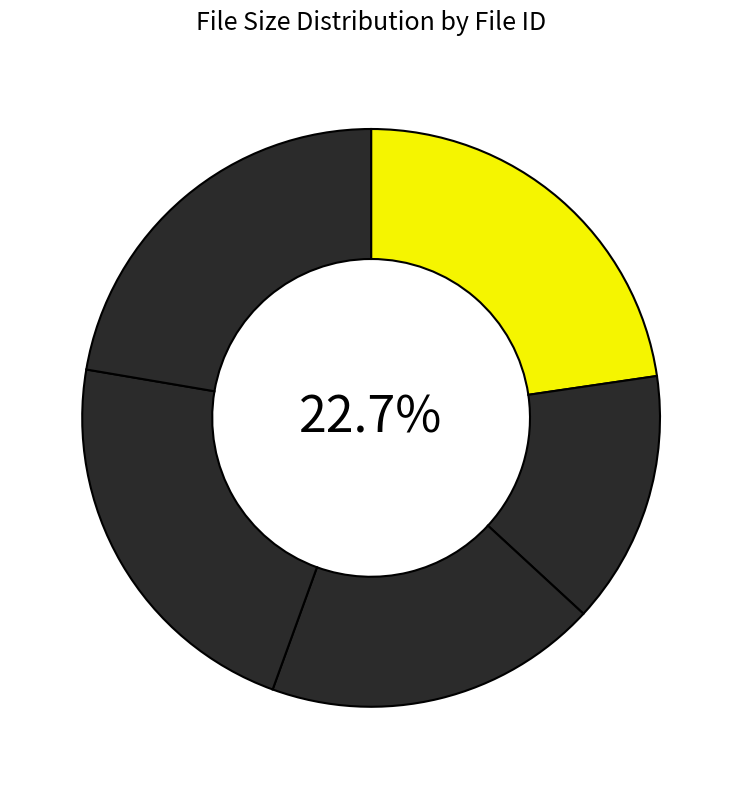

Is FI658731 the majority of the pie?

No